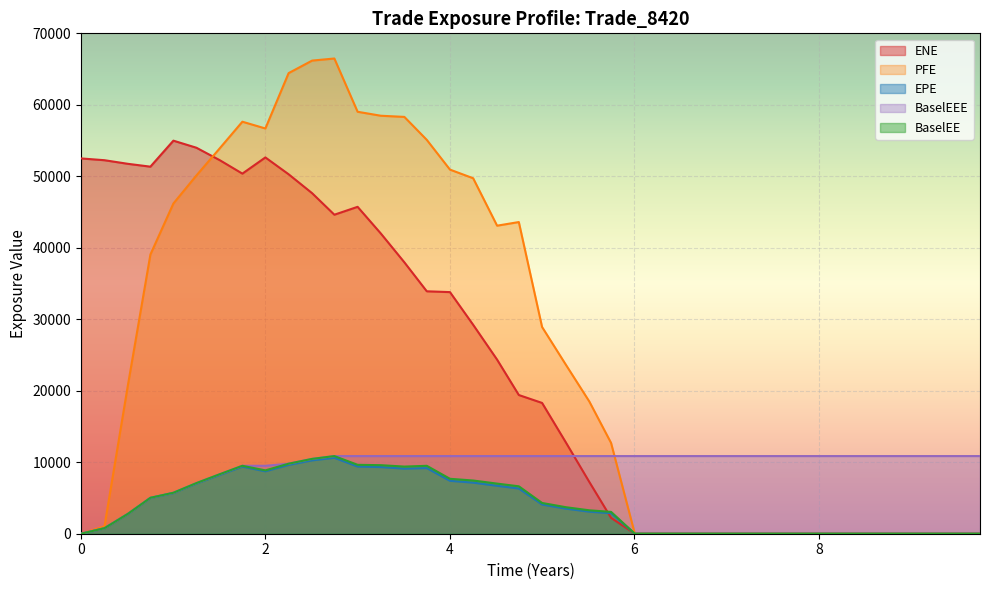

What is the sum of all BaselEEE values?

384005.0